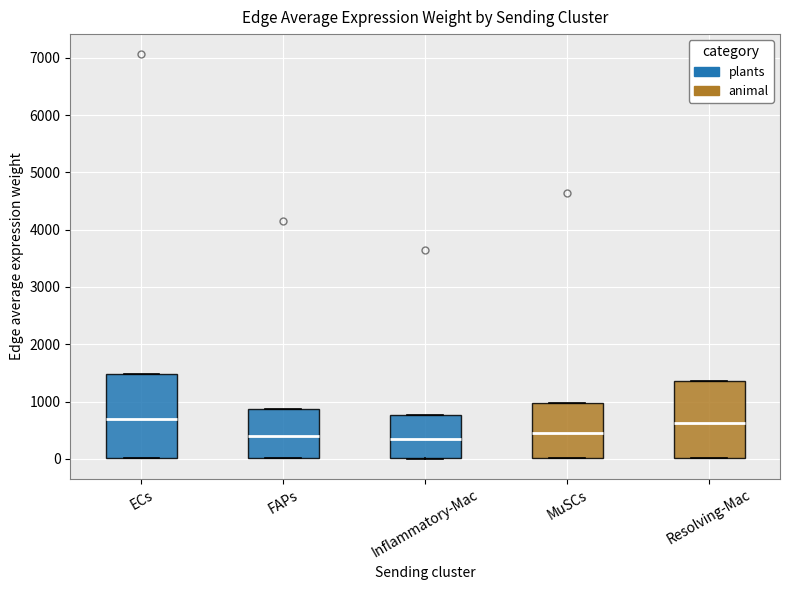

Which box is the tallest, from its lower edge to its upper edge?

ECs